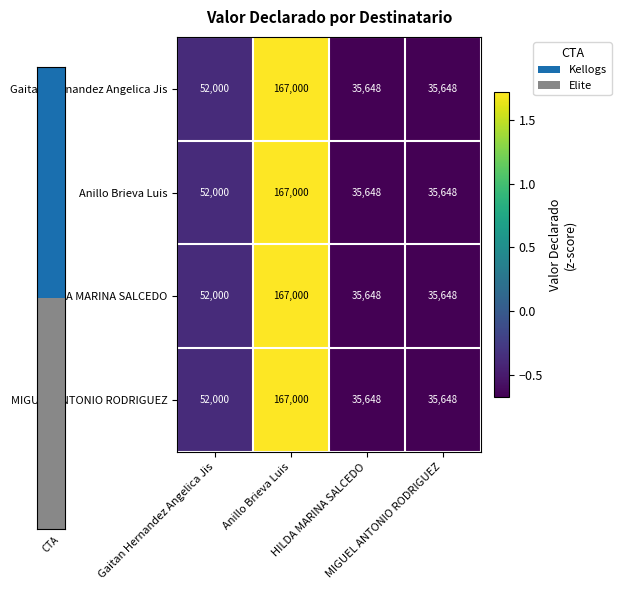

What is the maximum value shown in the chart?

167000